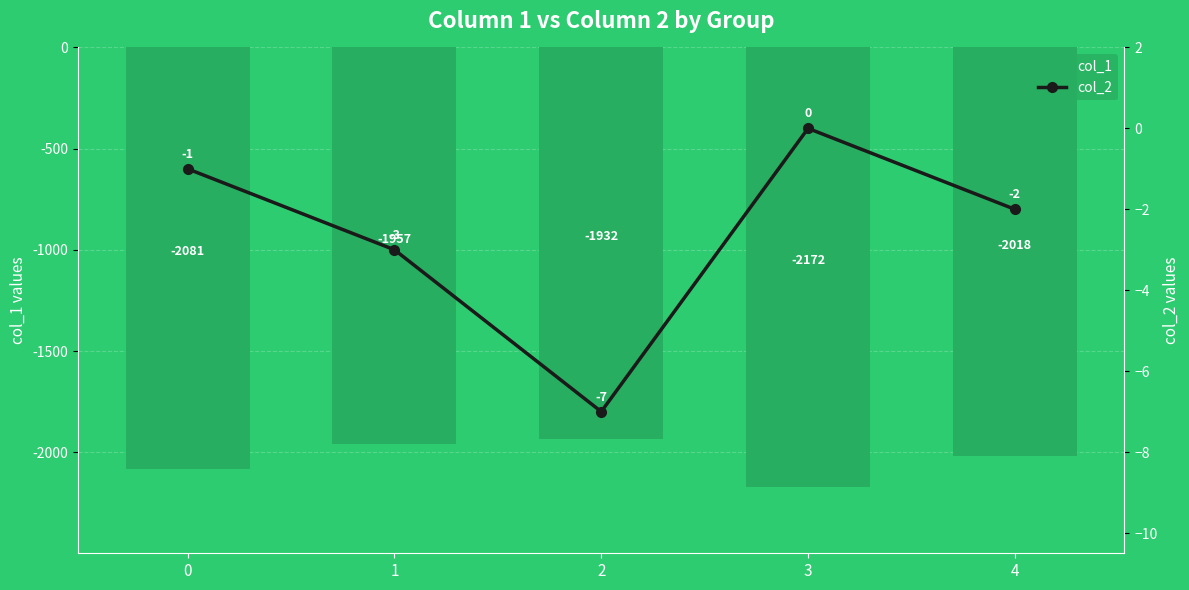

At which category is the sum across all series the highest?

2